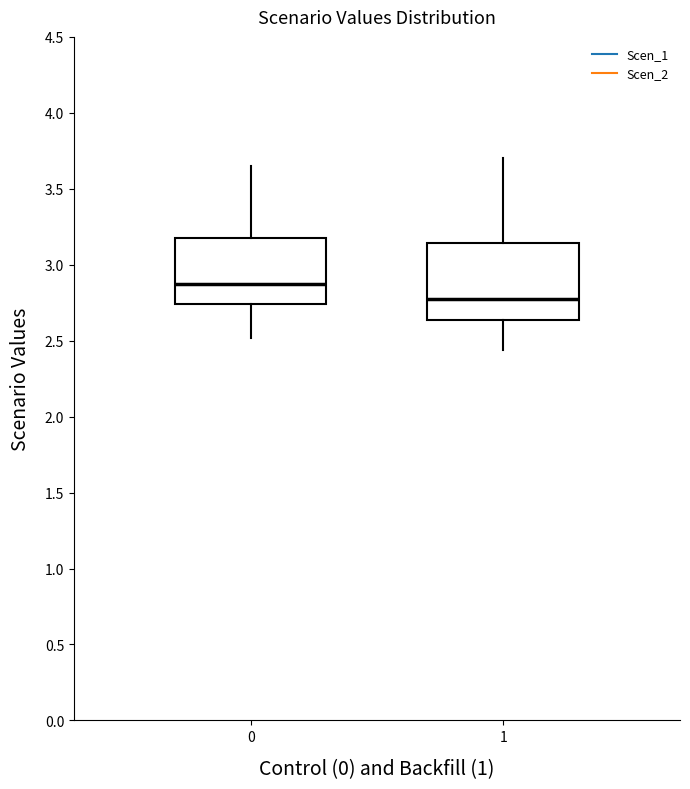

Which box is the tallest, from its lower edge to its upper edge?

1